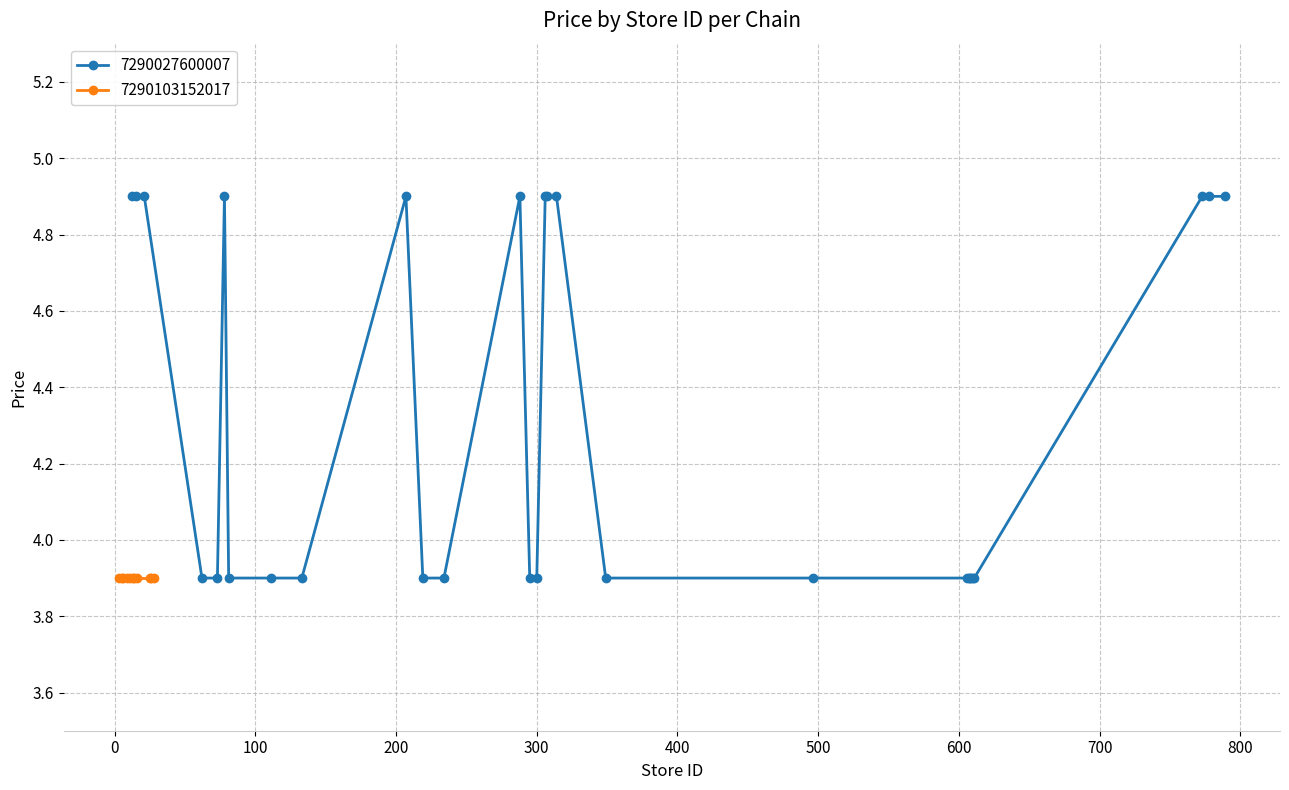

What is the minimum value for 7290027600007?

3.9